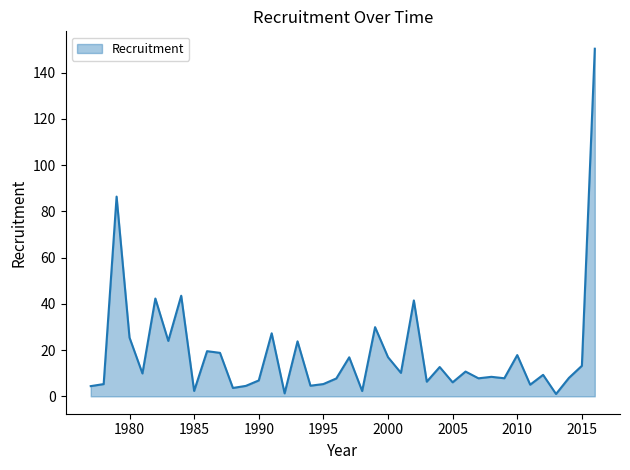

What is the greatest value displayed?

150.3